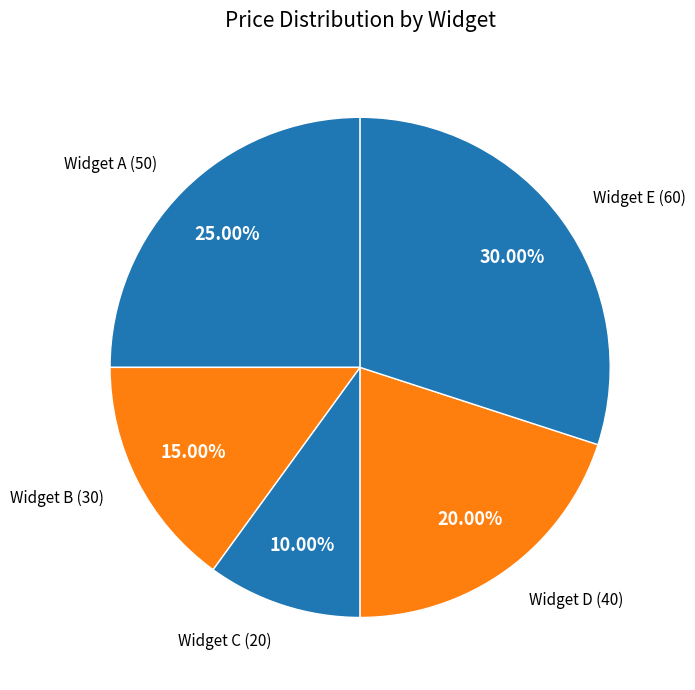

To the nearest percent, what is the average slice percentage?

20%